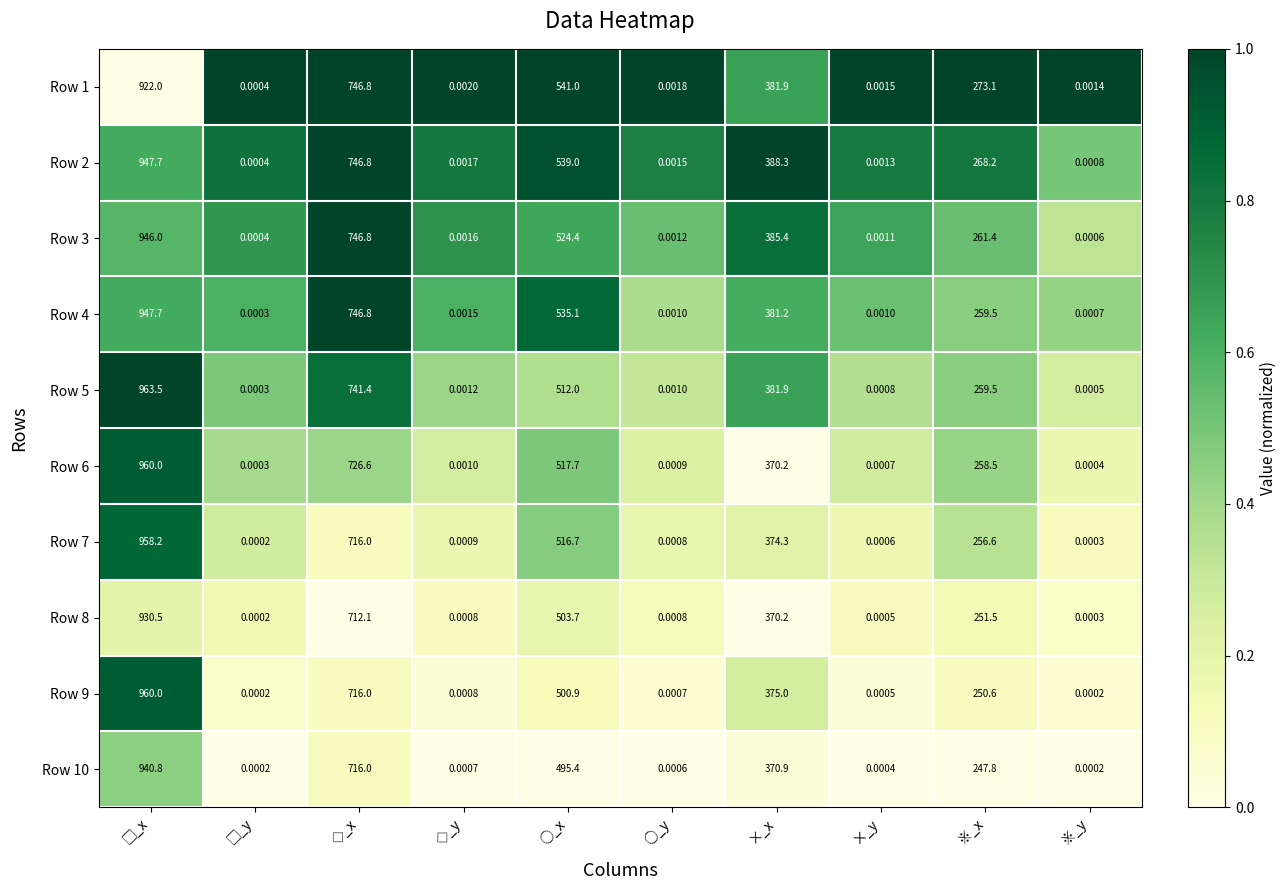

Where is Row 1 nearest to the value 461?

×_x